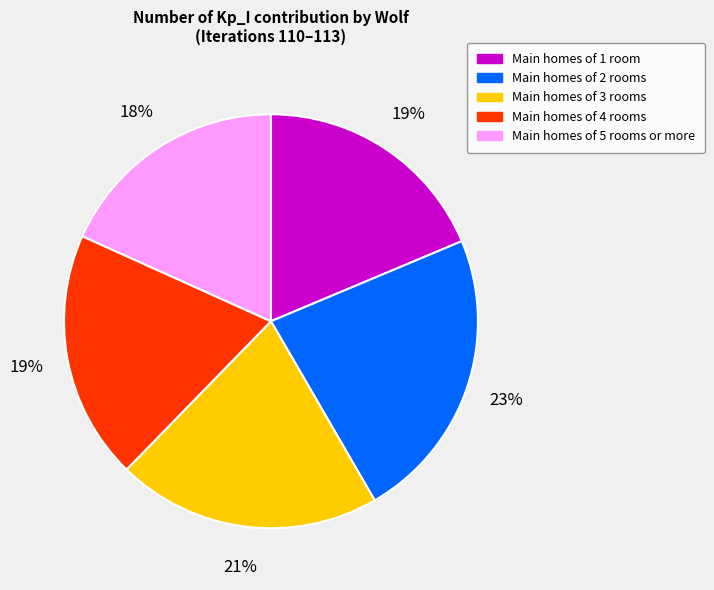

Is there a majority slice in this chart?

No